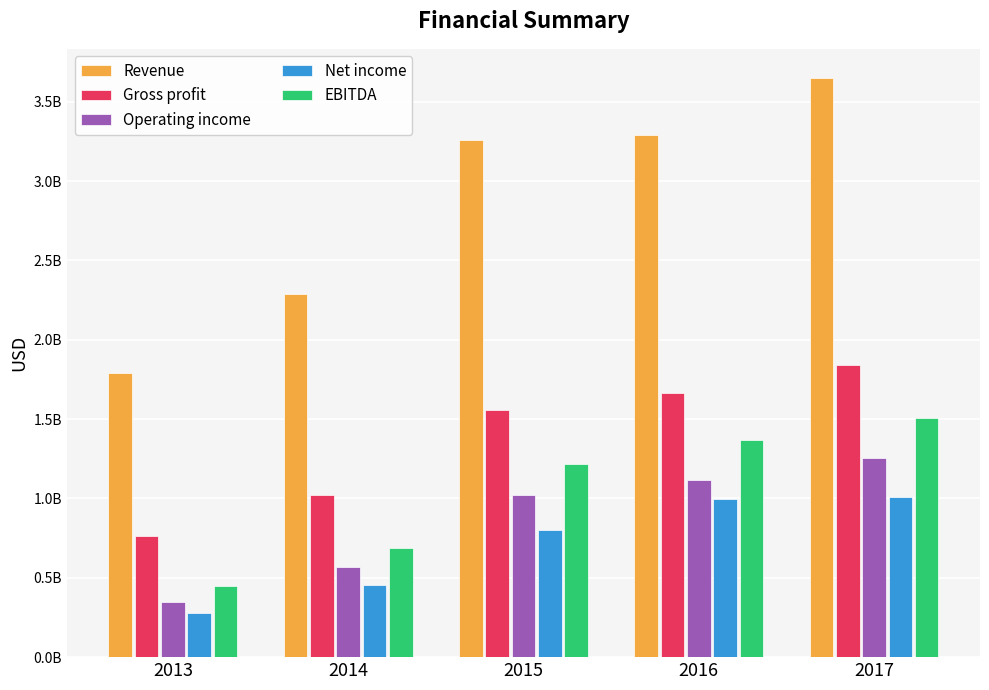

At which category is the sum across all series the highest?

2017